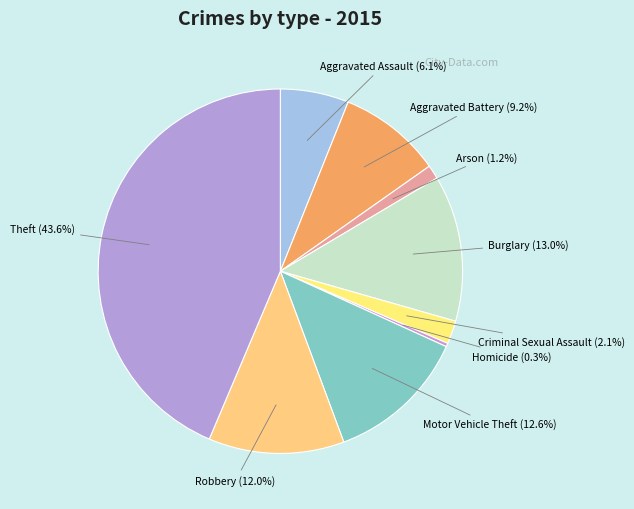

Is it true that Motor Vehicle Theft is 13% of the pie?

True